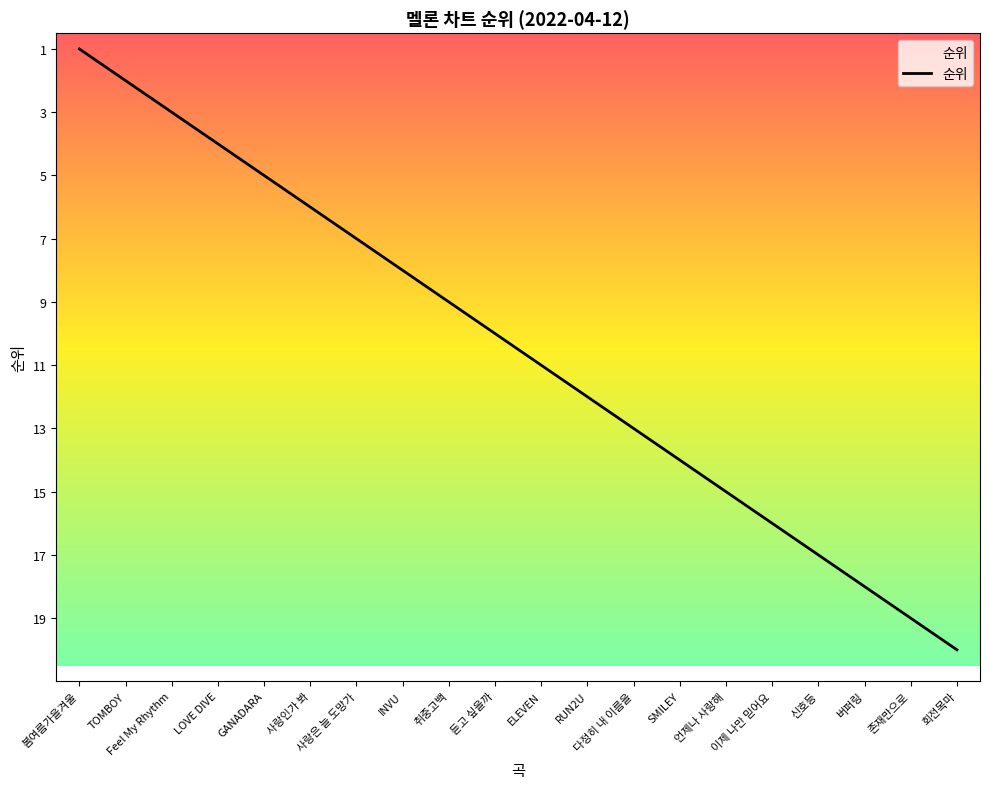

Which has a higher value, Feel My Rhythm or GANADARA?

GANADARA